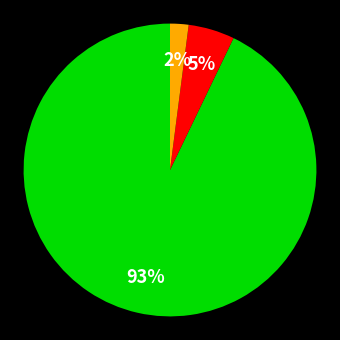

To the nearest percent, what is the average slice percentage?

33%